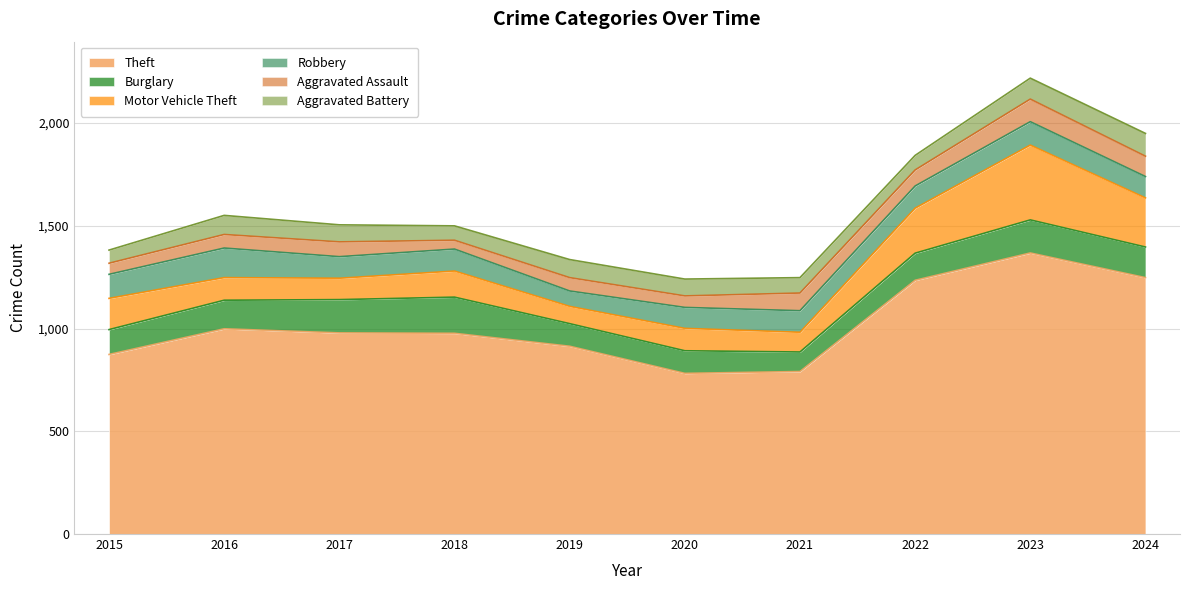

At how many categories does at least one series exceed 1188?

3